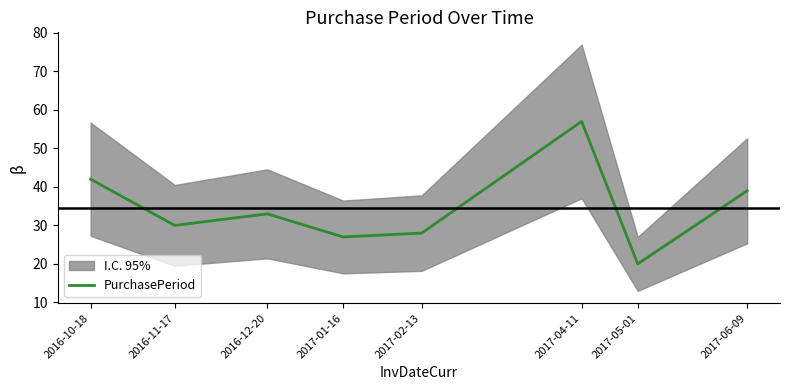

What is the ratio of the value at 2017-02-13 to the value at 2016-10-18?

0.7